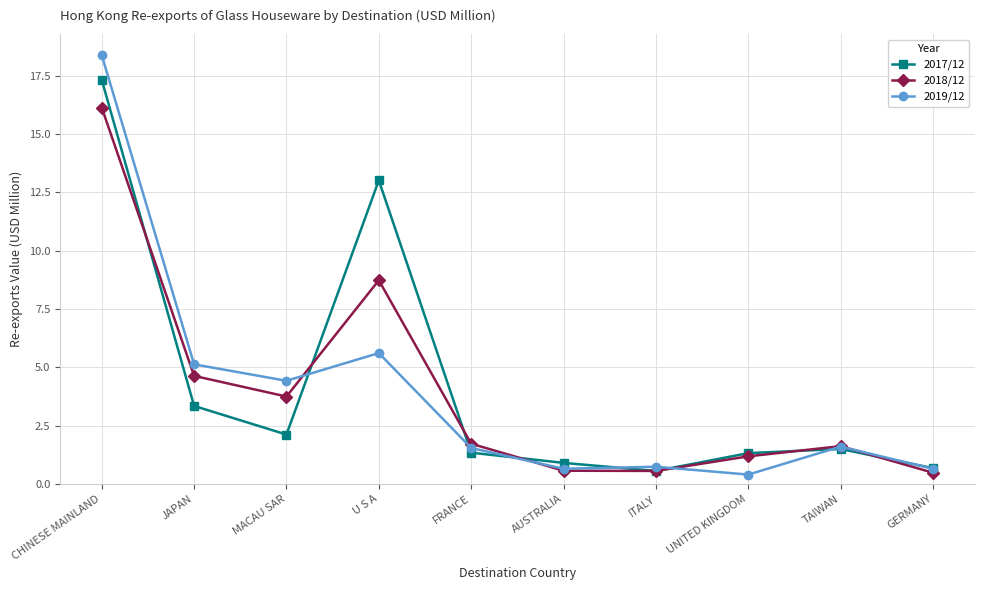

True or false: 2018/12 and 2017/12 intersect in this chart.

True